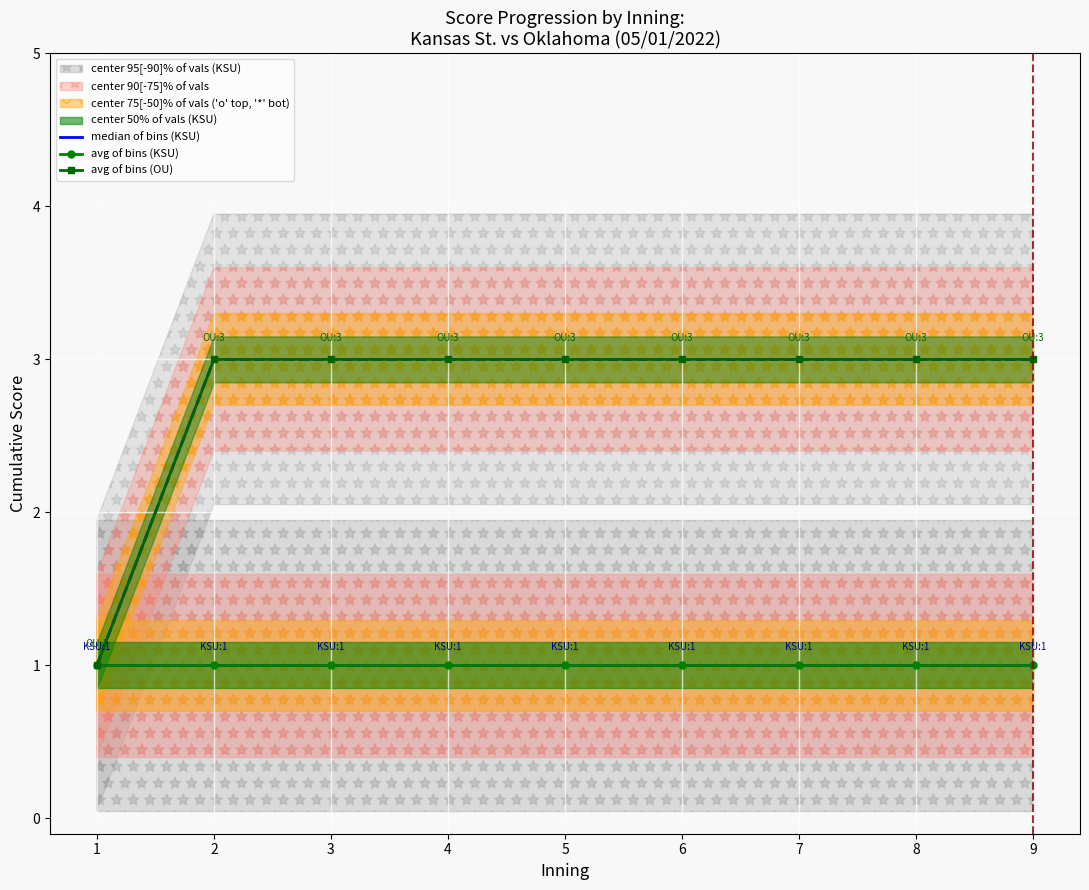

At how many categories does at least one series exceed 1?

8